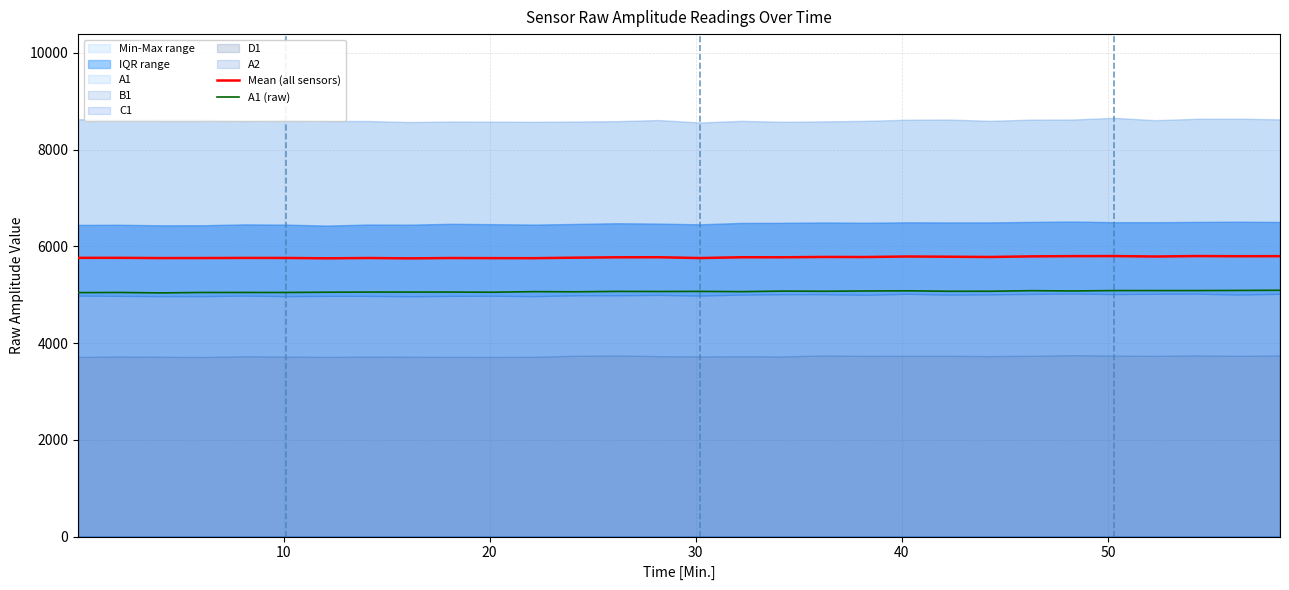

What is the highest value of the Mean (all sensors) series?

5798.4